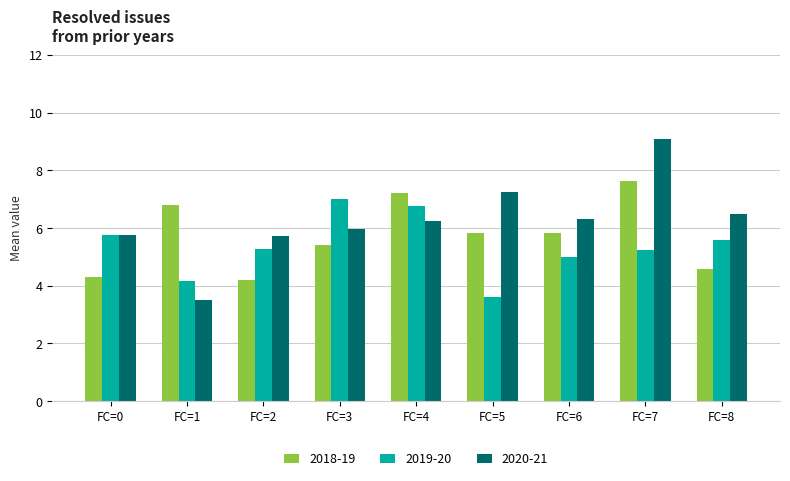

What is the sum of all 2020-21 values?

56.4